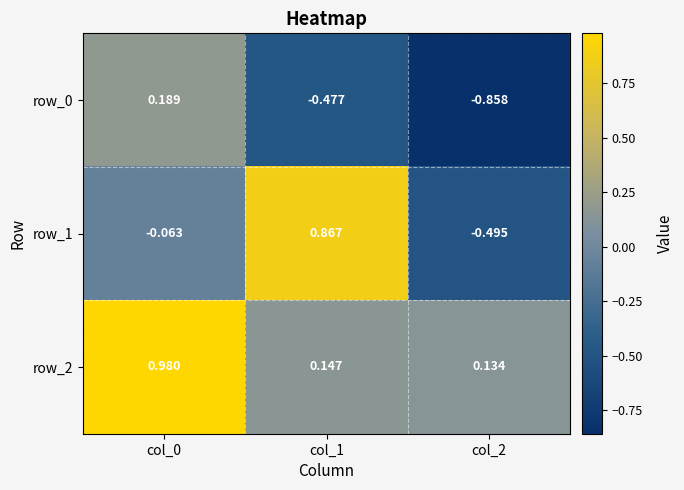

Rank the categories by row_0 value from highest to lowest.

col_0, col_1, col_2